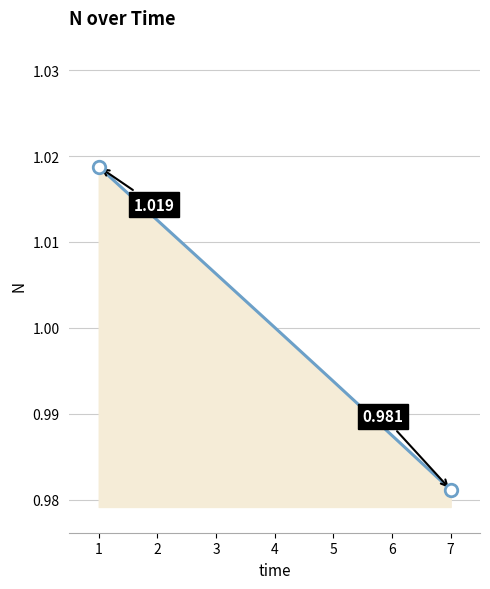

Between 3 and 2, which is larger?

2